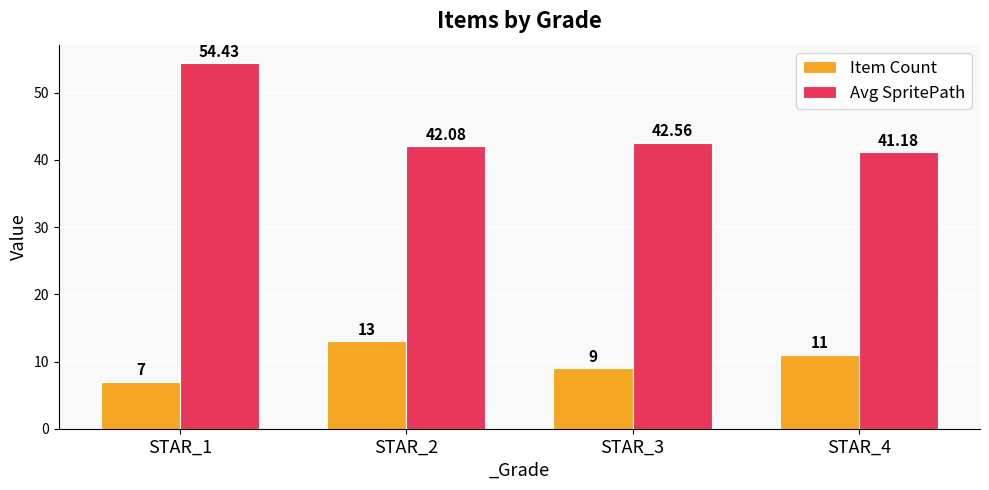

At which category does the chart reach its minimum across all series?

STAR_1